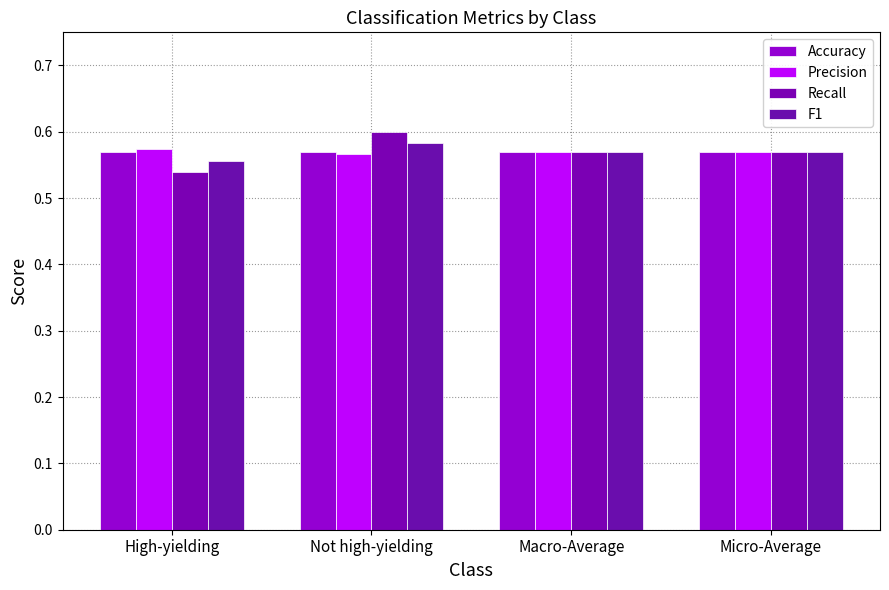

What is the total value across all series at High-yielding?

2.2